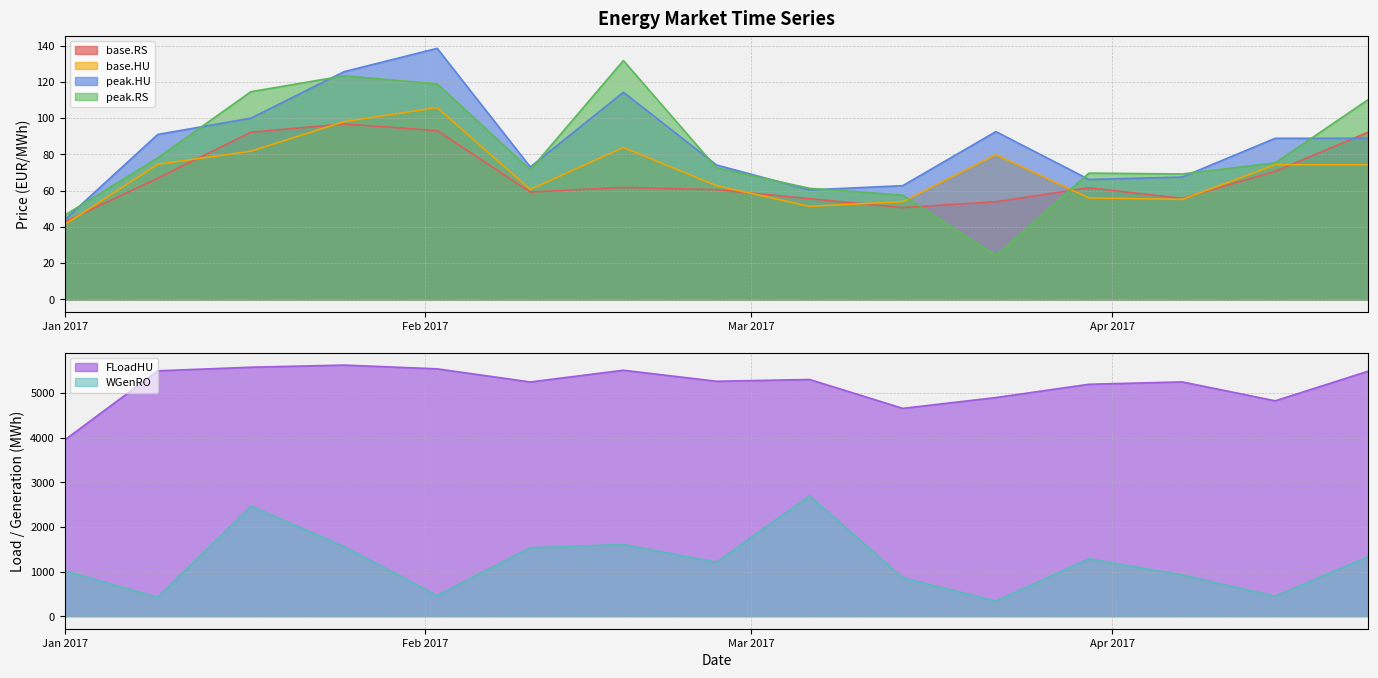

What is the minimum value for FLoadHU?

3947.3